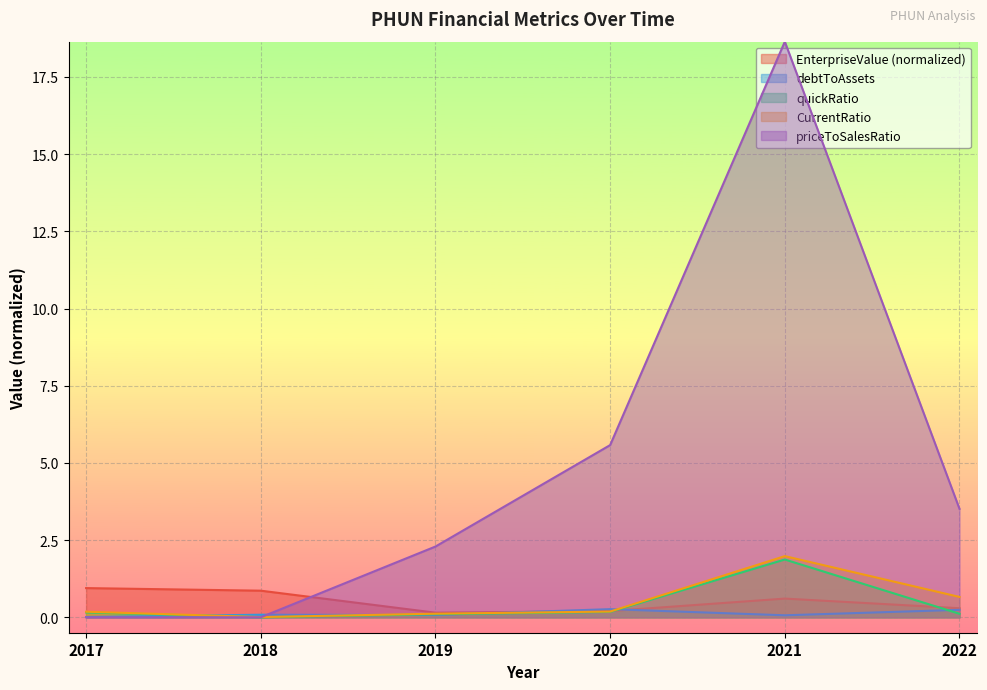

True or false: debtToAssets and CurrentRatio cross at least once.

True